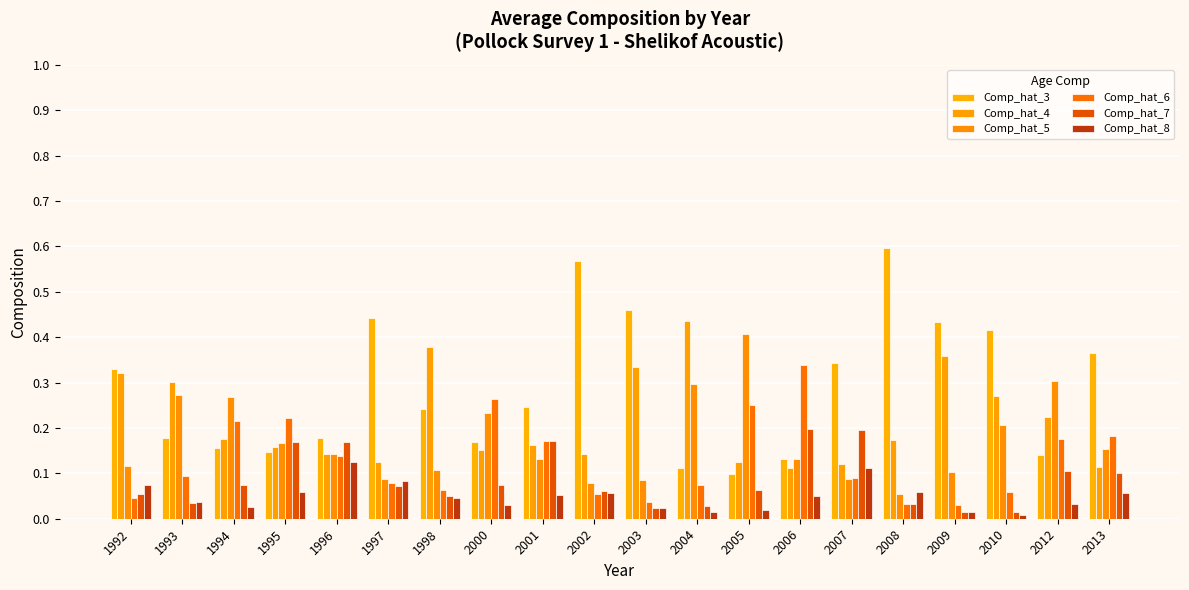

Which series has the widest spread of values?

Comp_hat_3